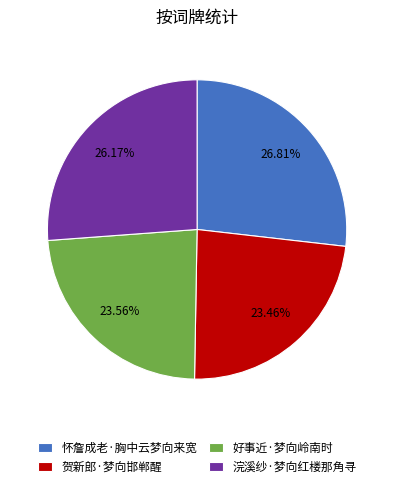

What is the ratio of the value at 怀詹成老·胸中云梦向来宽 to the value at 好事近·梦向岭南时?

1.1